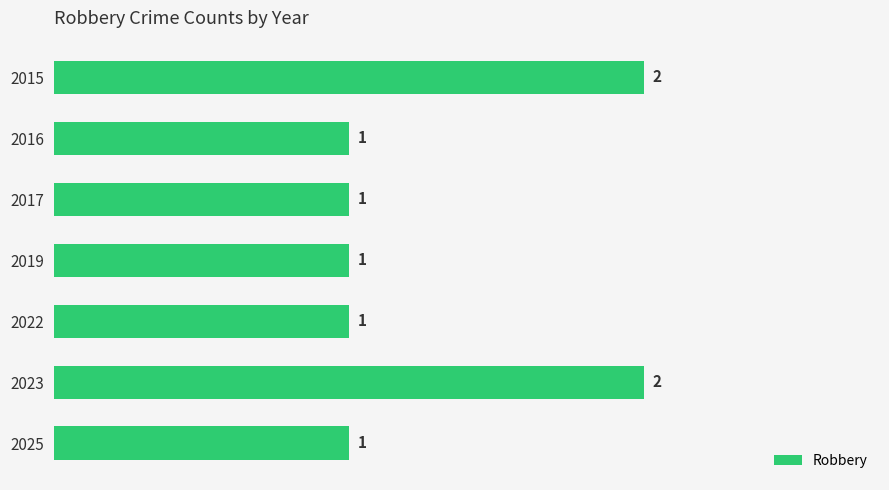

What is the value of the 5th bar from the top?

1